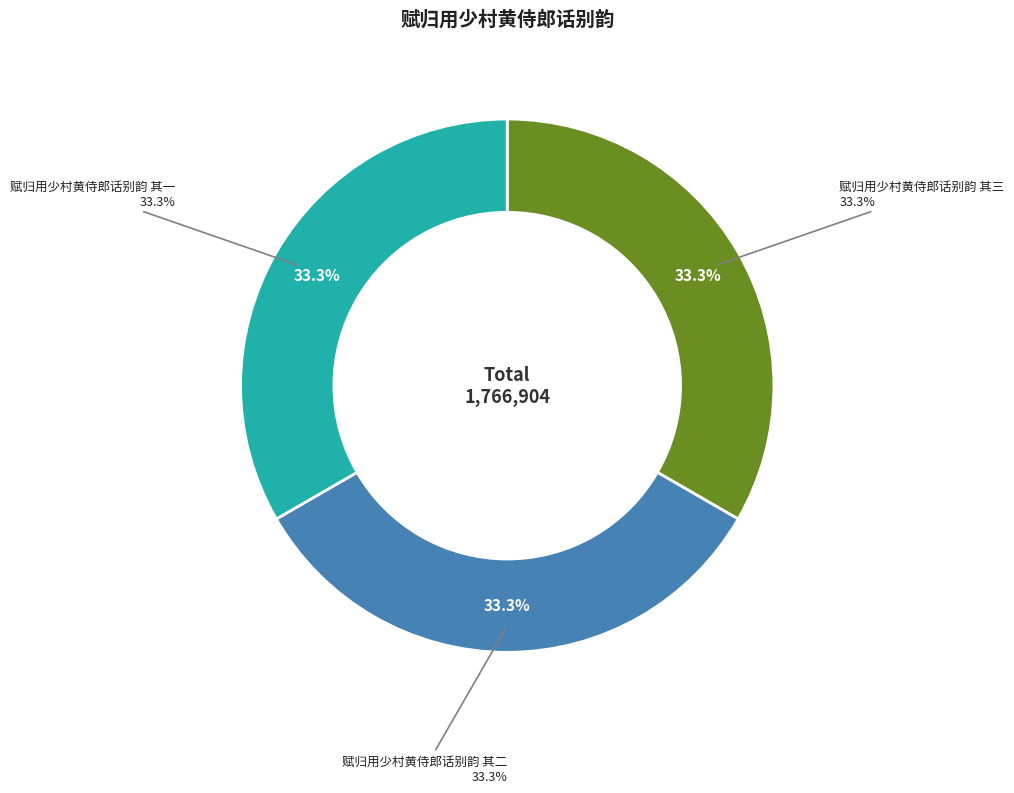

What is the change in value from 赋归用少村黄侍郎话别韵 其三 to 赋归用少村黄侍郎话别韵 其二?

-1